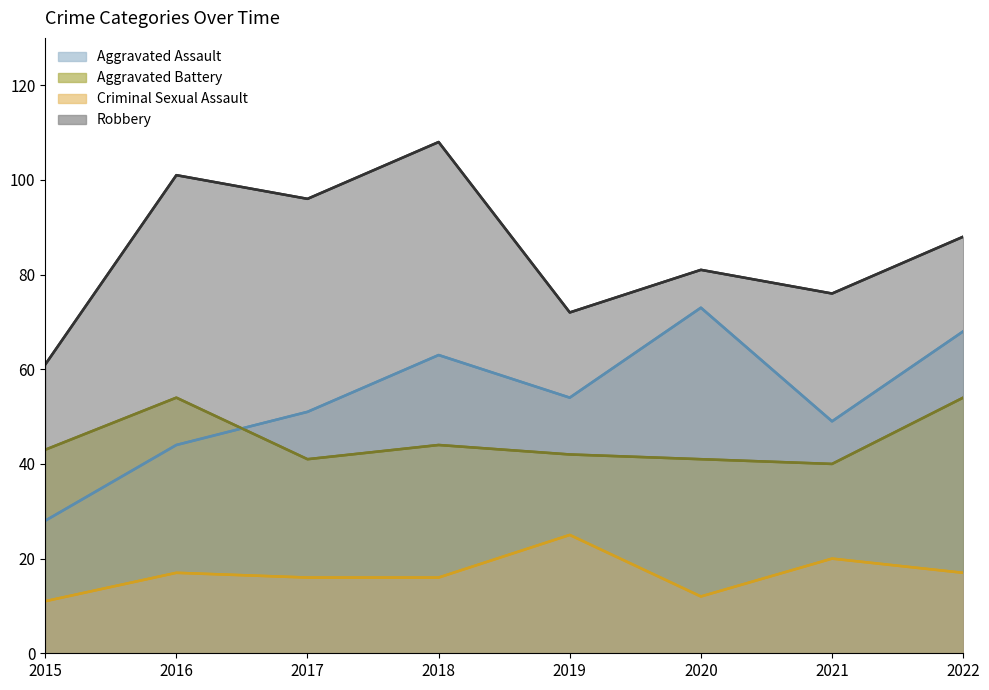

Between 2015 and 2022, which series saw the biggest shift?

Aggravated Assault